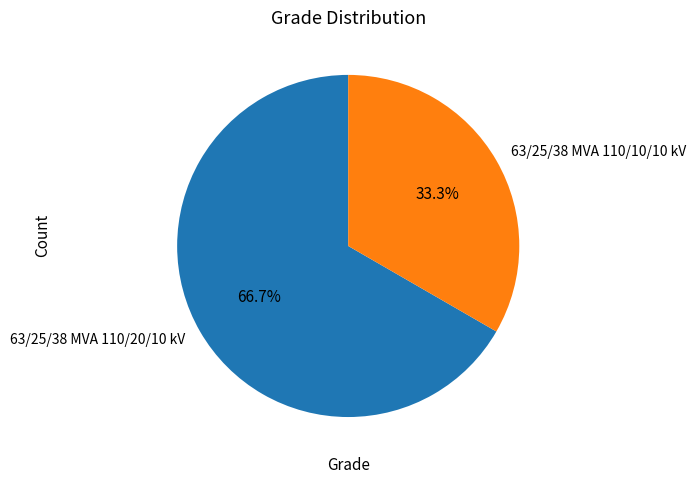

Approximately how many times larger is the value at 63/25/38 MVA 110/20/10 kV compared to 63/25/38 MVA 110/10/10 kV?

2.0